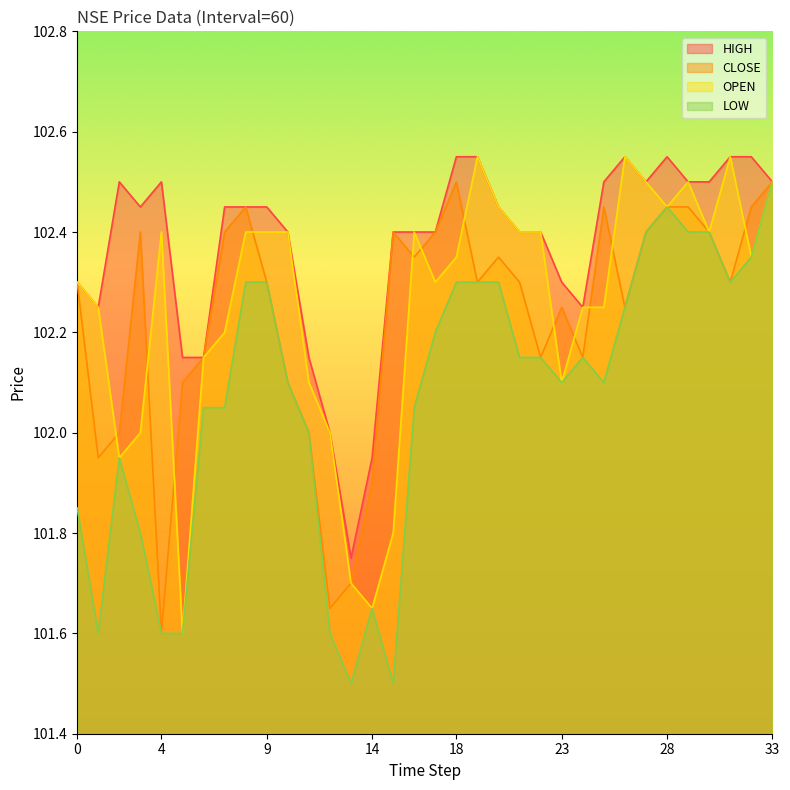

True or false: HIGH and CLOSE cross at least once.

False